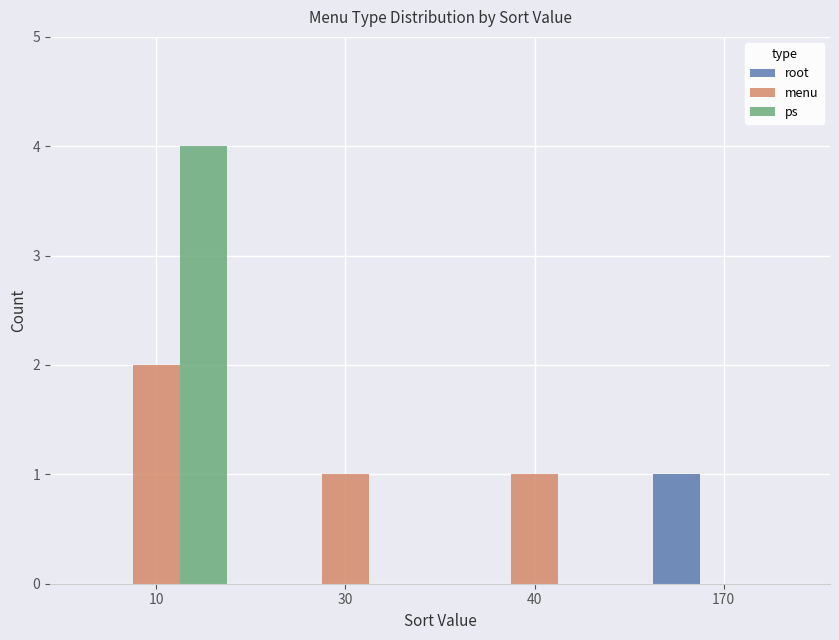

Is it true that ps equals 3 at 10?

False